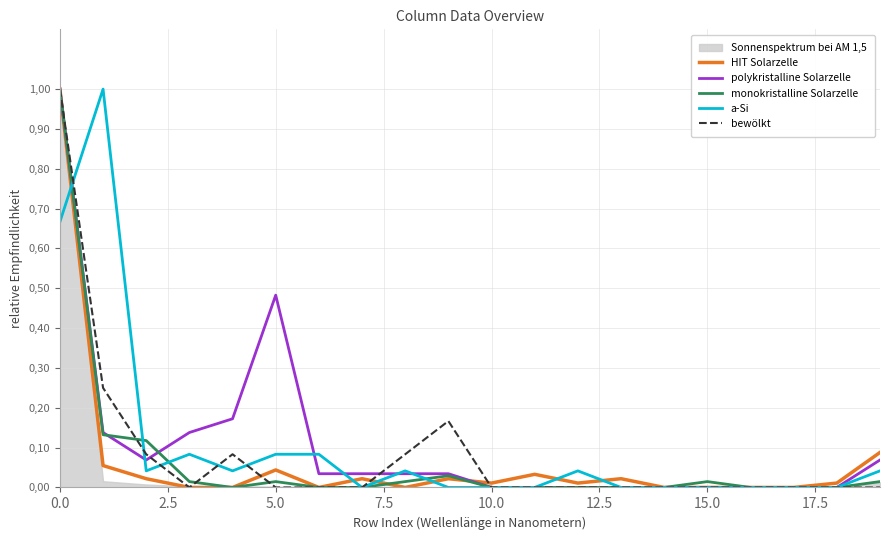

At which label is polykristalline Solarzelle closest to 0?

10